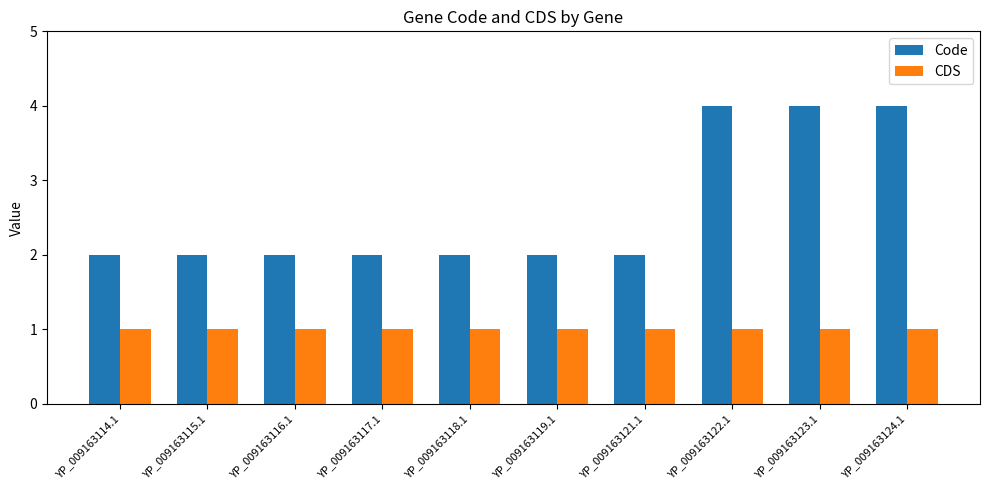

At YP_009163114.1, list the series in order from smallest to largest.

CDS, Code